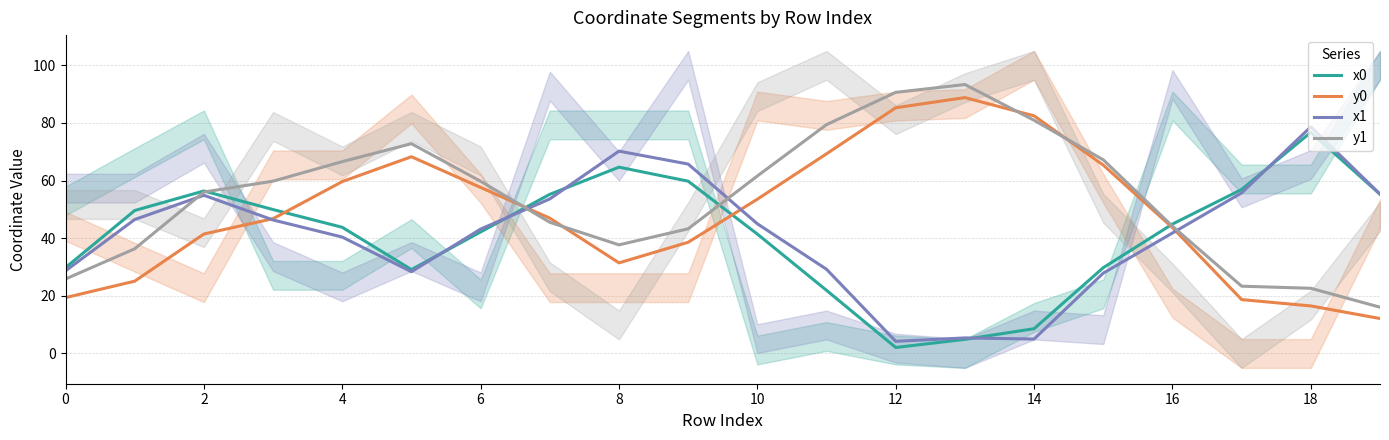

How many intersections are there between y0 and x0?

4